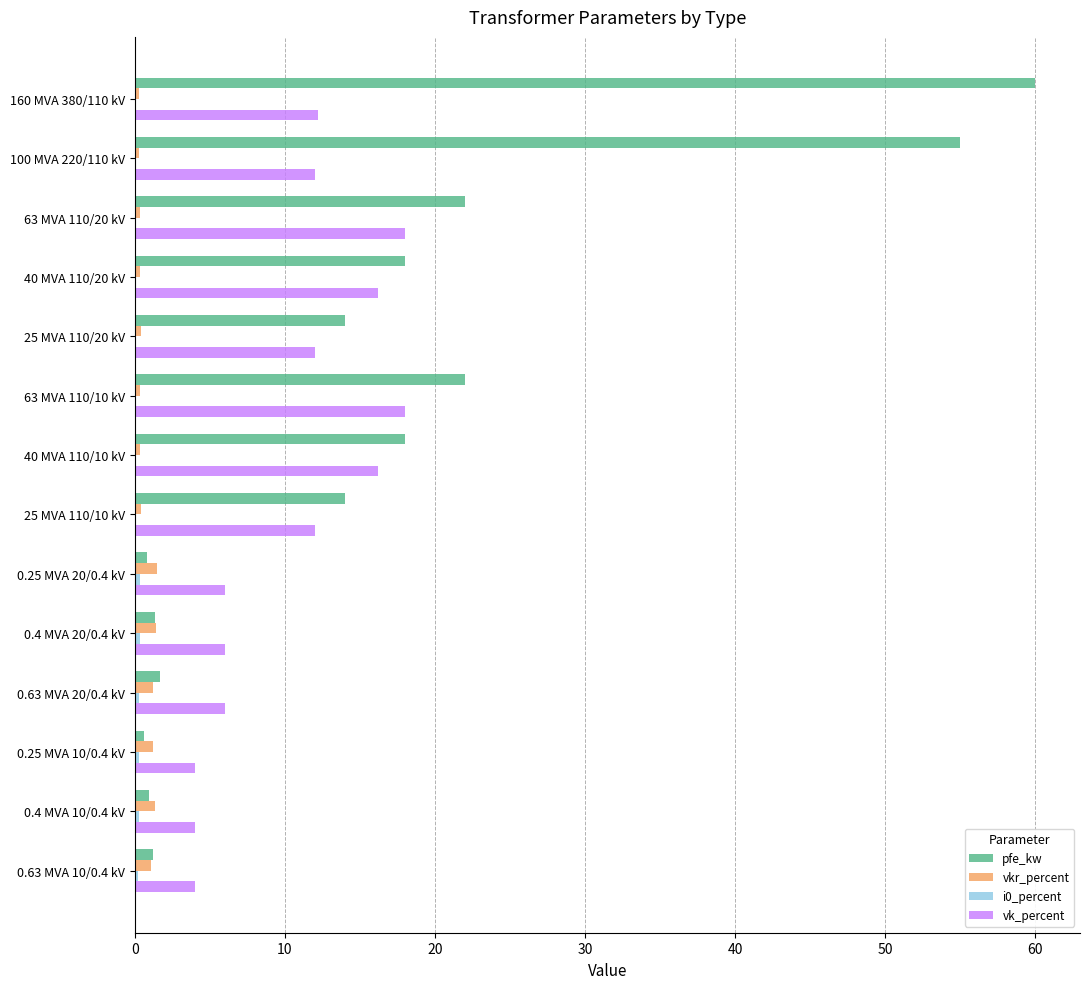

Between 63 MVA 110/10 kV and 0.63 MVA 10/0.4 kV, which series saw the biggest shift?

pfe_kw